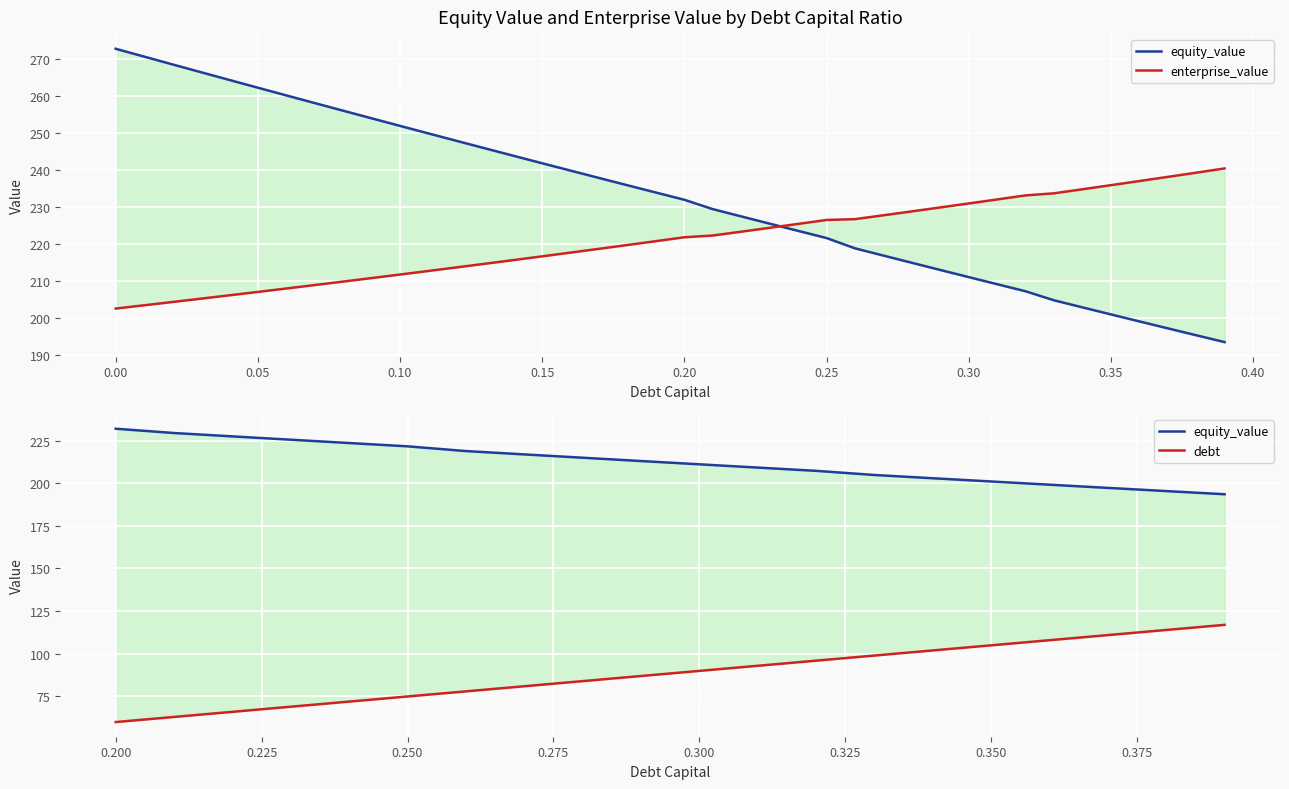

What is the average value of the enterprise_value series?

221.0